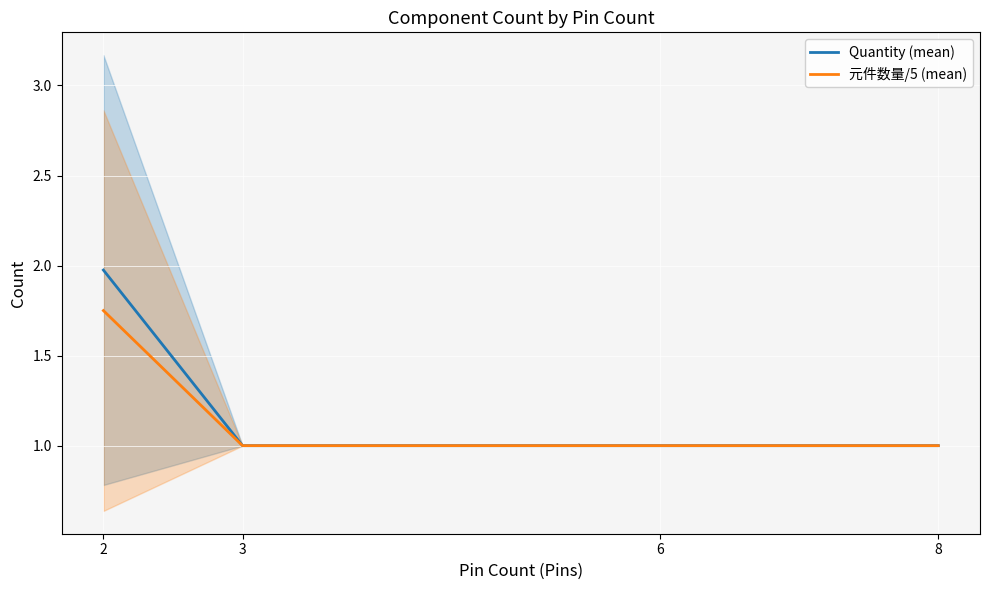

True or false: Quantity (mean) has more than 2 interior local peaks.

False